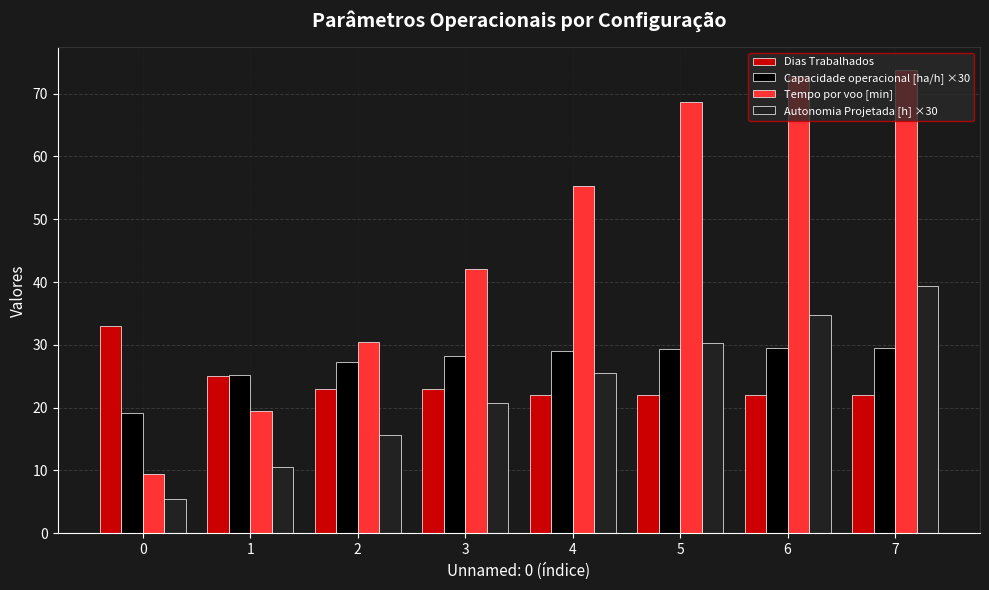

The Tempo por voo [min] series shows 31.9 at 6. True or false?

False